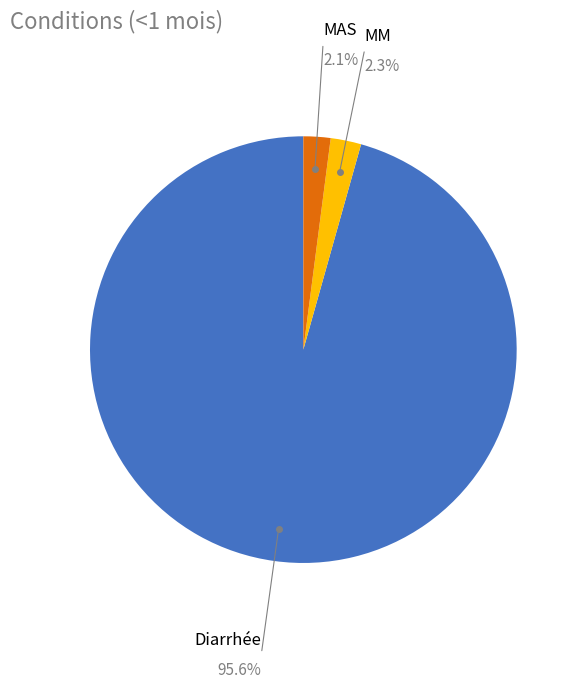

Which slice represents more than half of the pie?

Diarrhée